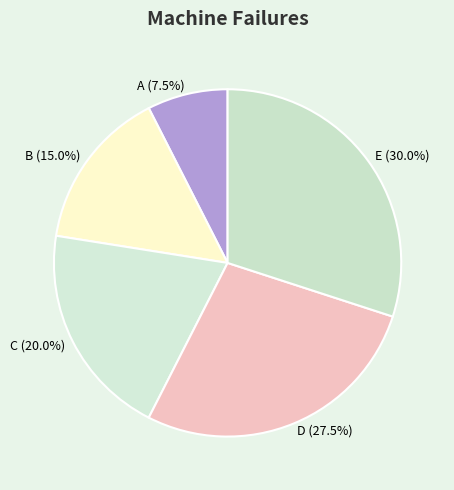

The C slice represents 27% of the pie. True or false?

False